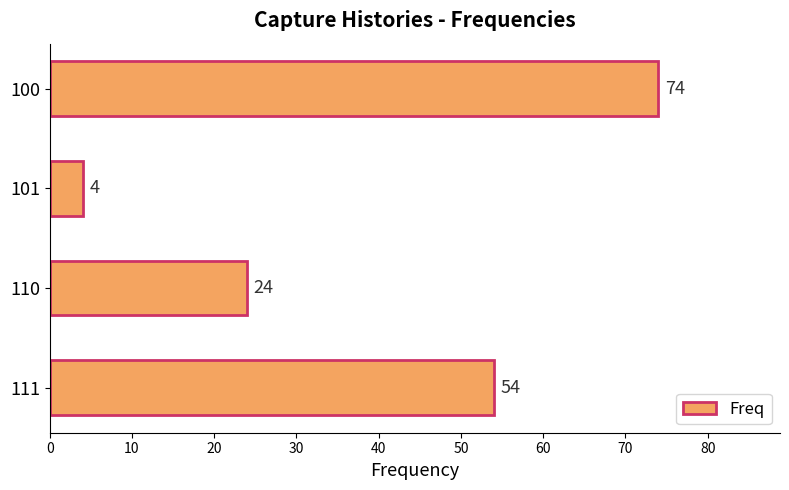

Which label corresponds to the largest value in the chart?

100